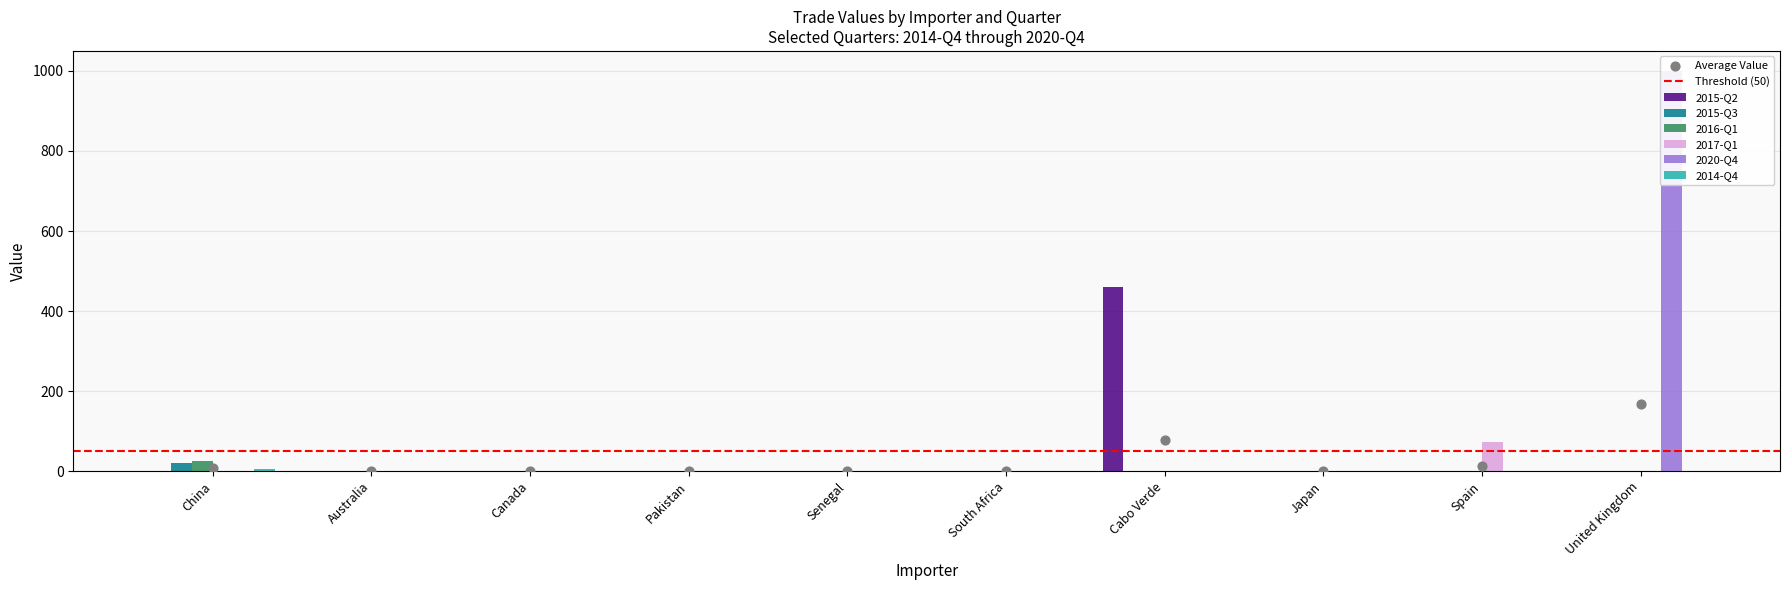

What are all the series names shown in the legend?

2015-Q2, 2015-Q3, 2016-Q1, 2017-Q1, 2020-Q4, 2014-Q4